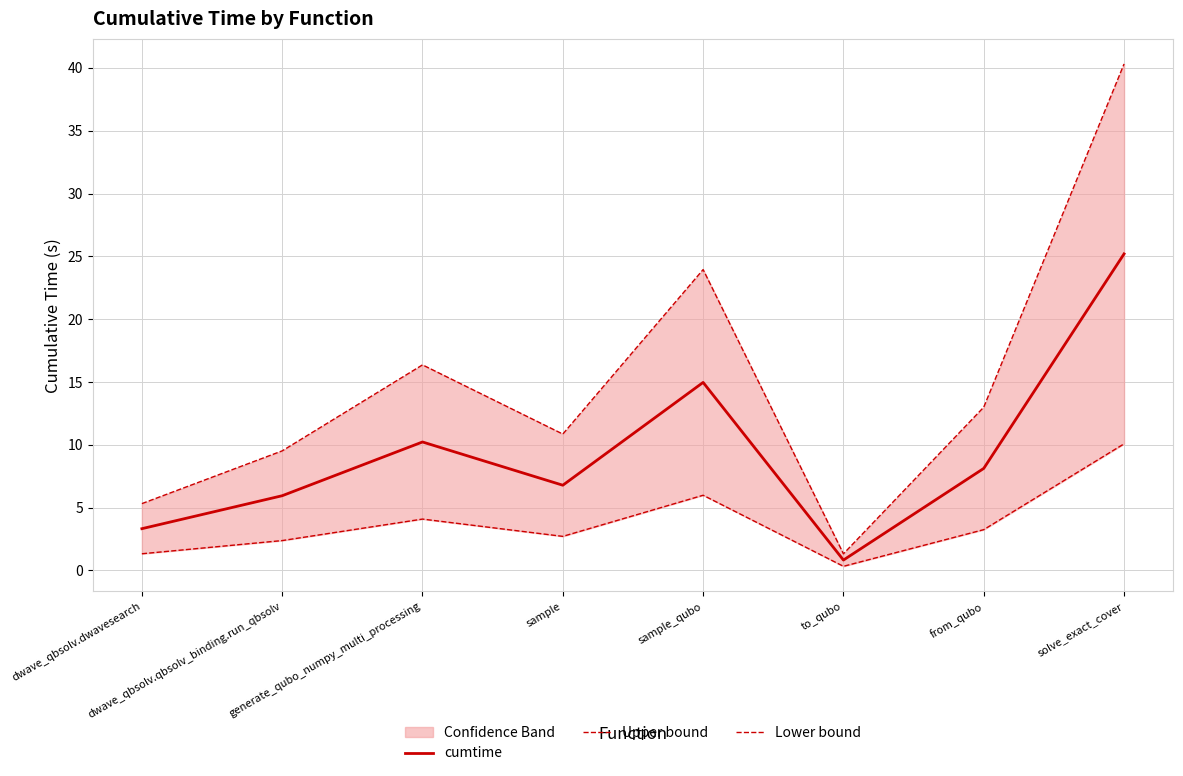

Is this an area chart (filled region under the line)?

No